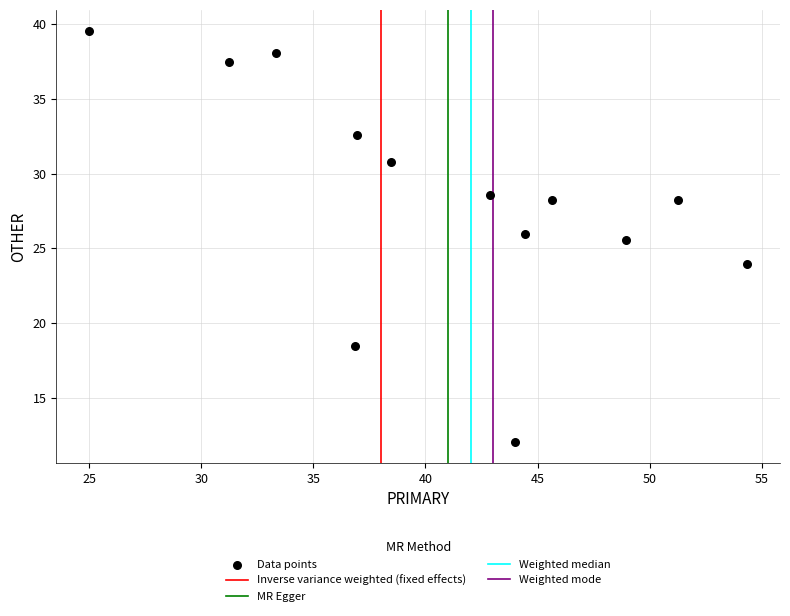

What Y value in the scatter plot is closest to 25?

25.5